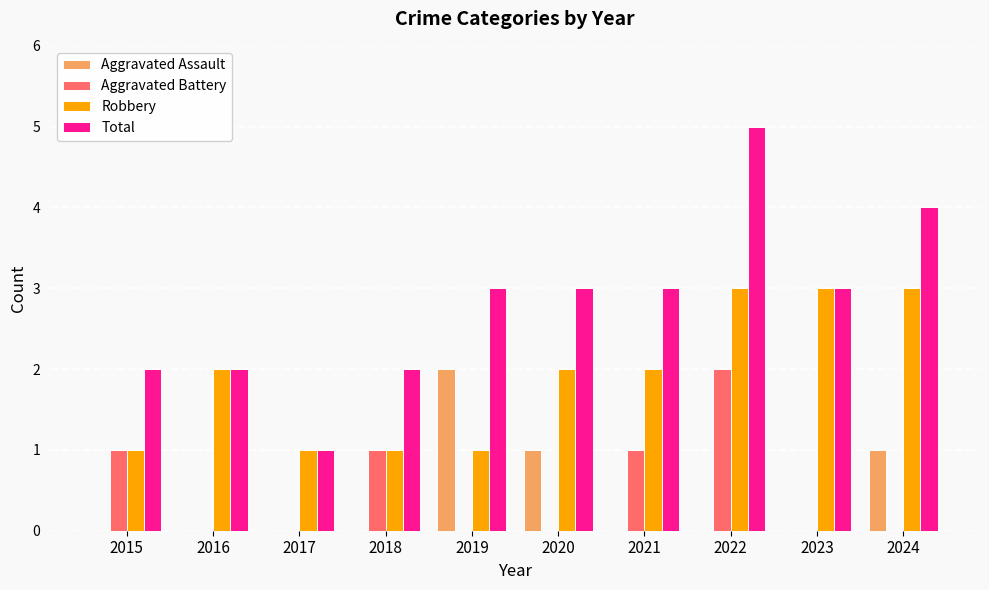

Is the value of Robbery at 2022 greater than the value of Total at 2024?

No